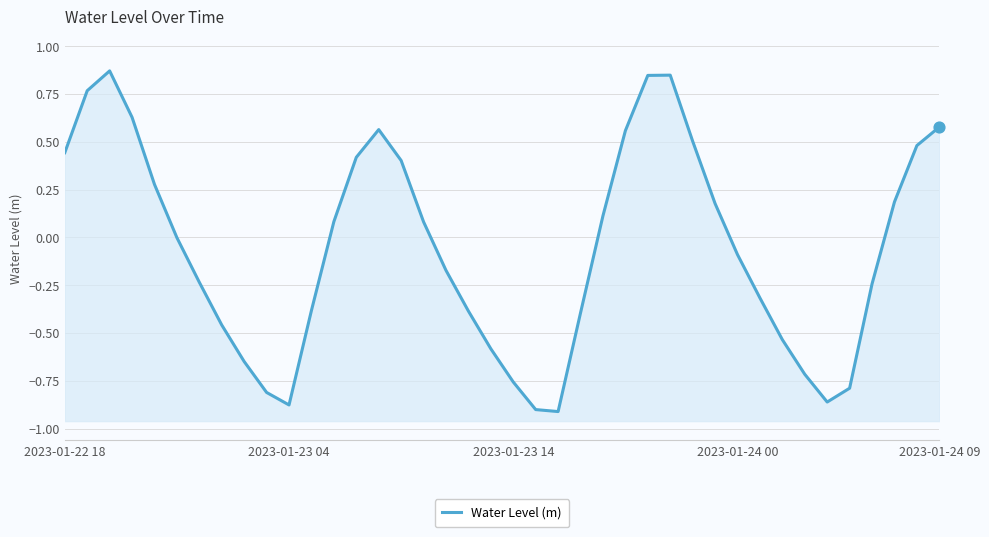

What is the change in value from 14 to 24?

-0.5